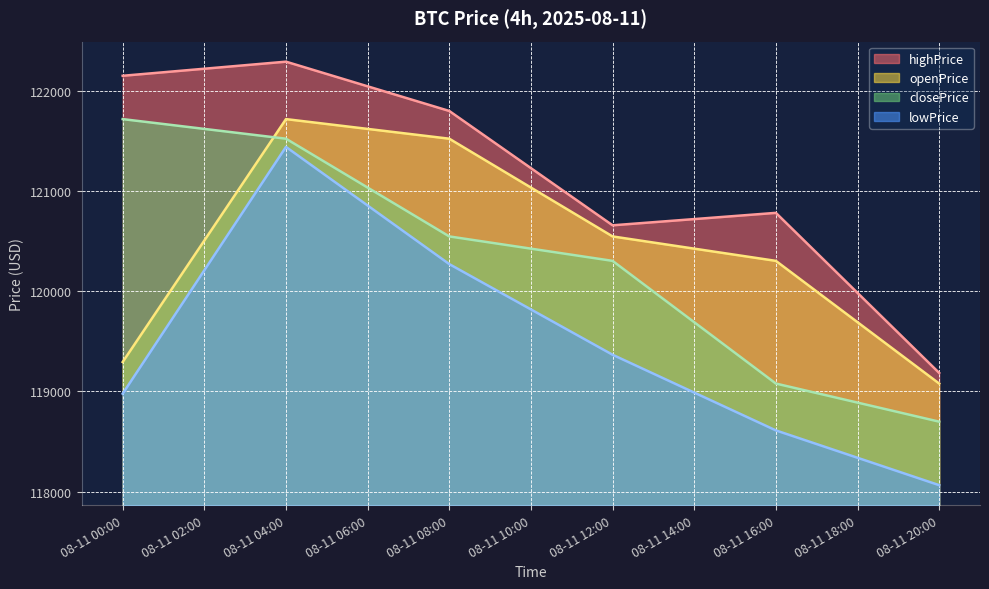

True or false: closePrice has more than 1 interior local peaks.

False